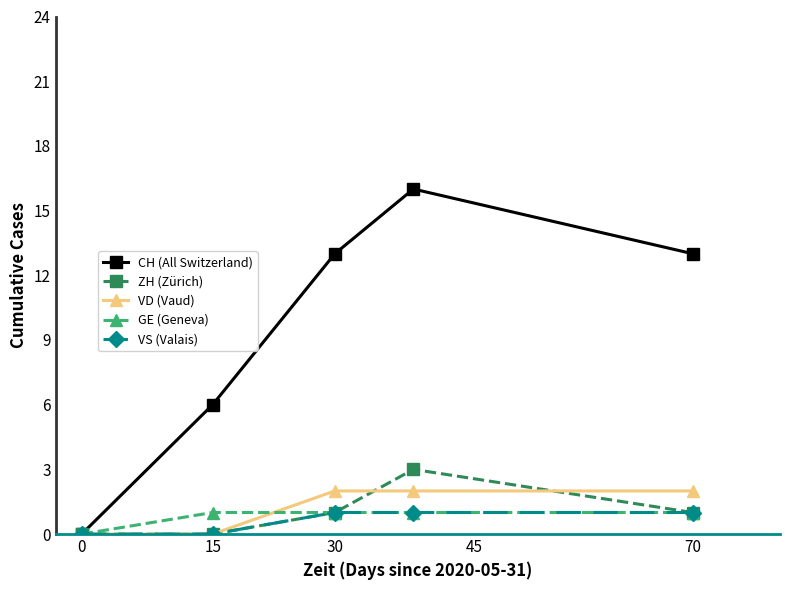

In CH (All Switzerland), how many points are higher than both neighbors (excluding endpoints)?

1